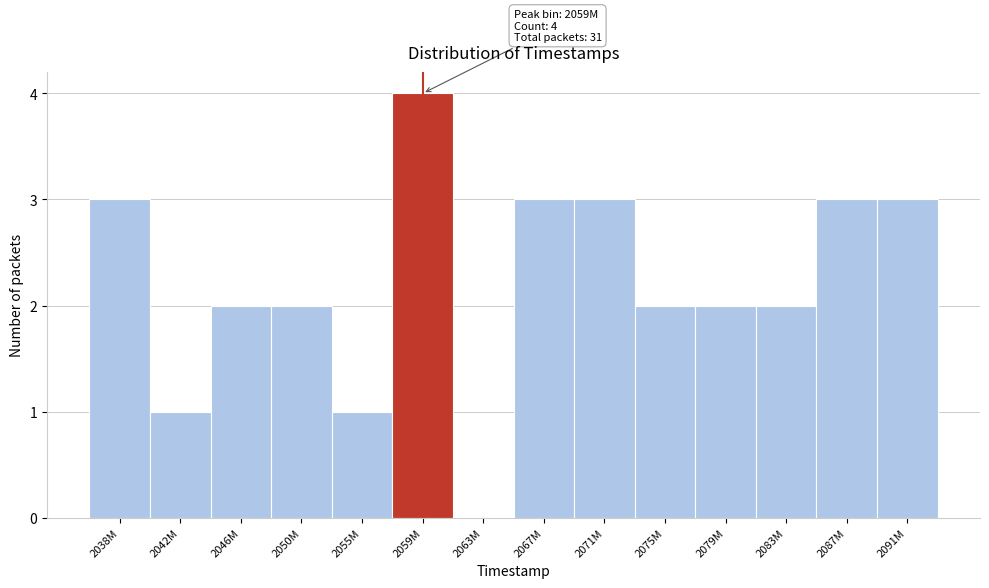

Reading left to right, extract all data points from this chart.

2038M=3	2042M=1	2046M=2	2050M=2	2055M=1	2059M=4	2063M=0	2067M=3	2071M=3	2075M=2	2079M=2	2083M=2	2087M=3	2091M=3